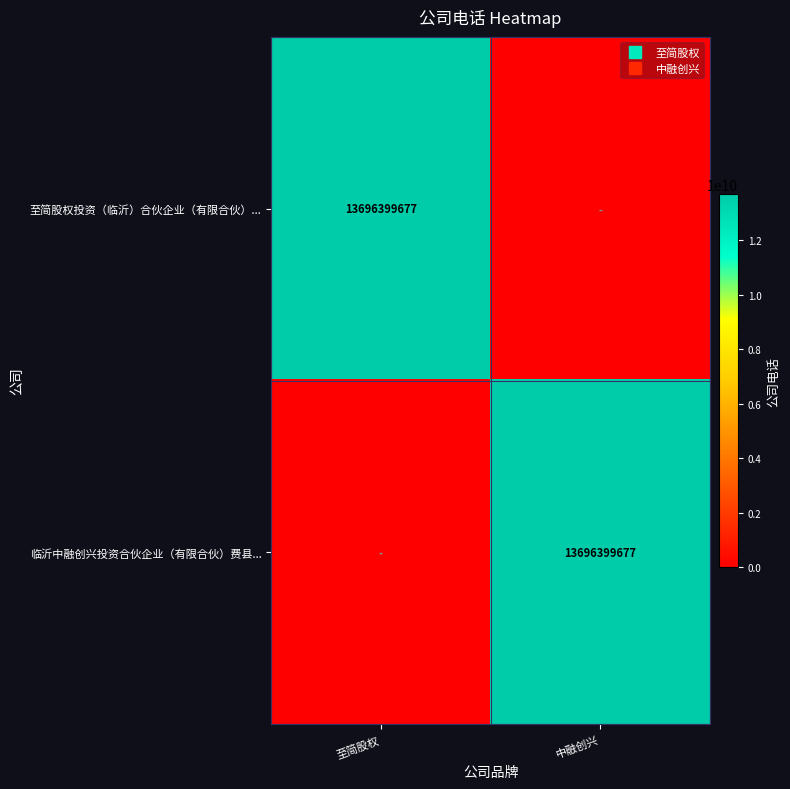

Between 至简股权 and 中融创兴, which series saw the biggest shift?

至简股权投资（临沂）合伙企业（有限合伙）...